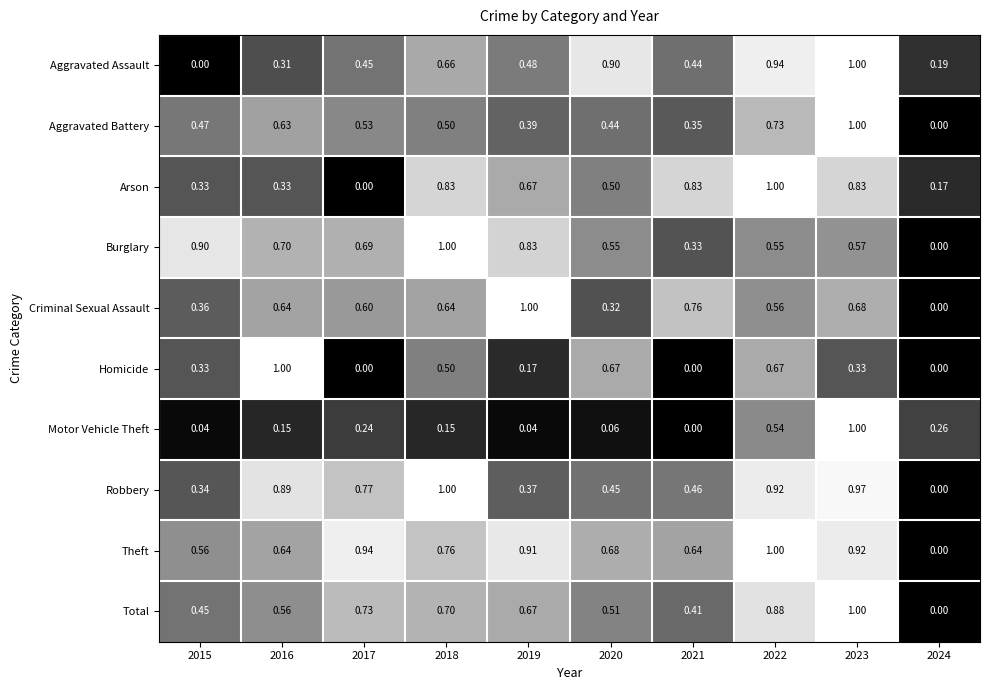

Which series changed the most between 2016 and 2019?

Homicide